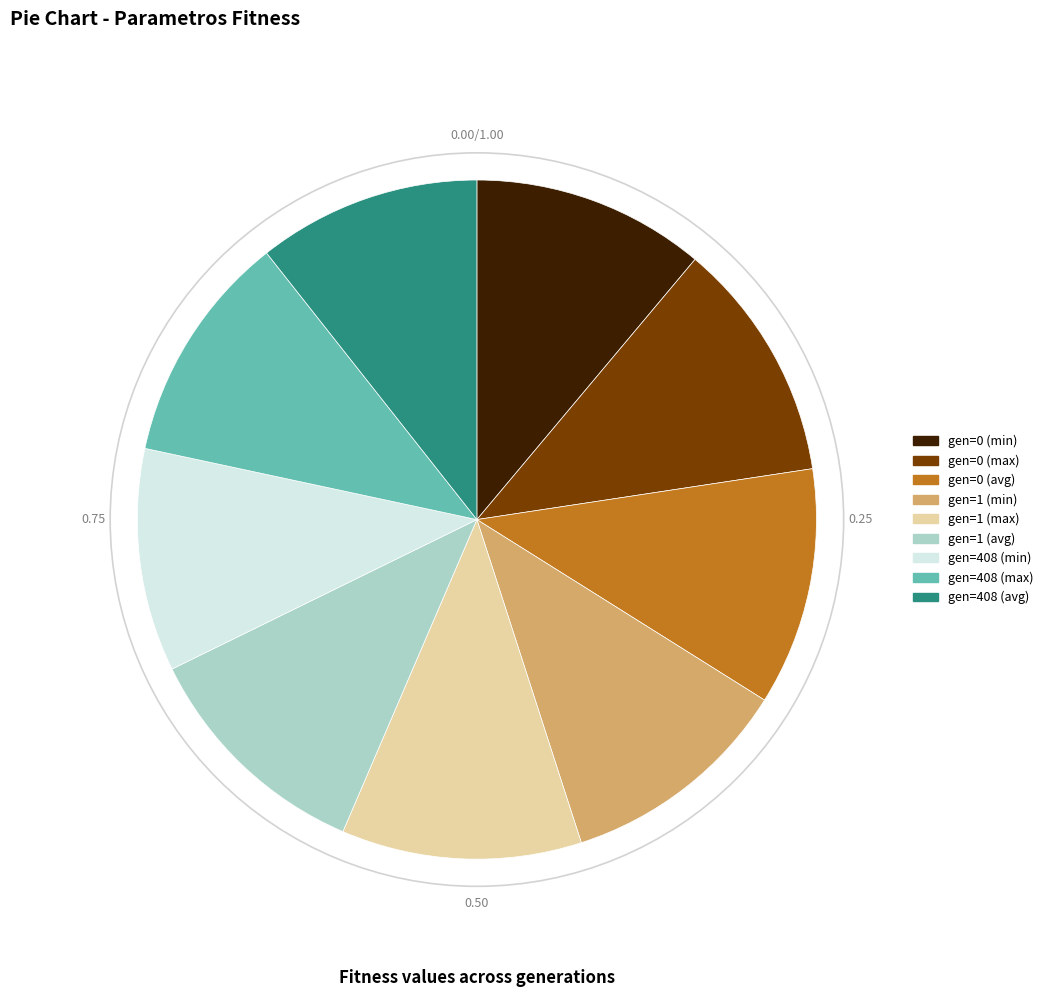

What is the ratio of the value at gen=0 (avg) to the value at gen=408 (avg)?

1.1